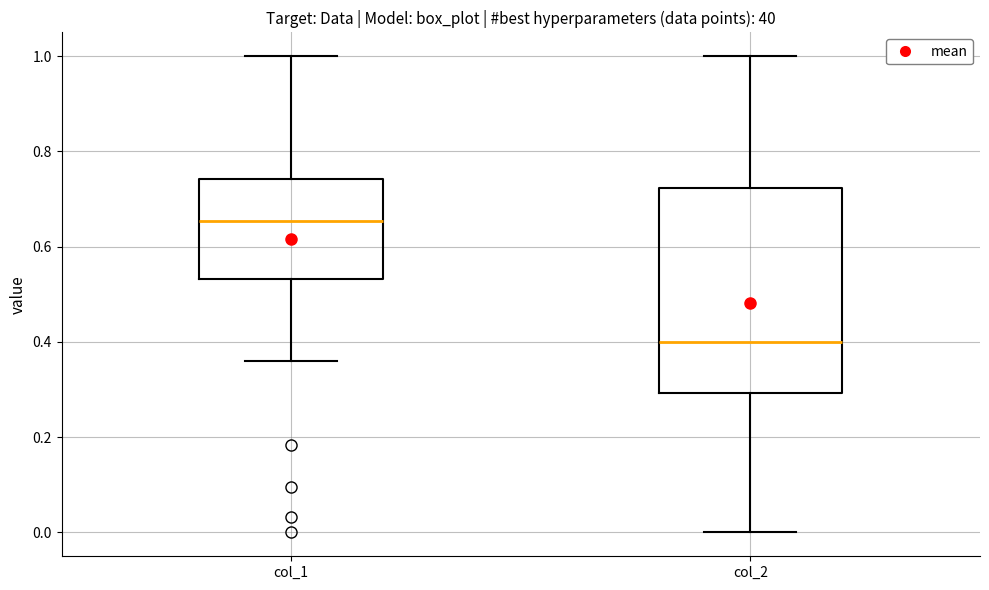

Where is the upper edge of the box for col_1 on the y-axis? The values are not printed on the chart, so give them approximately, as read against the axis.

0.74